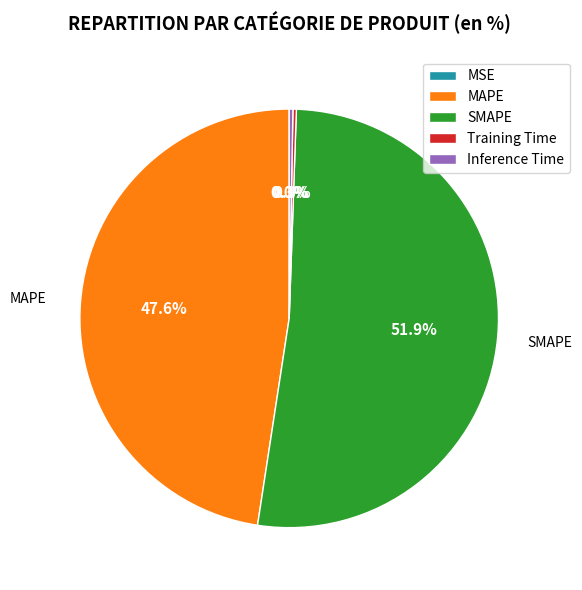

Which has a higher value, SMAPE or MAPE?

SMAPE